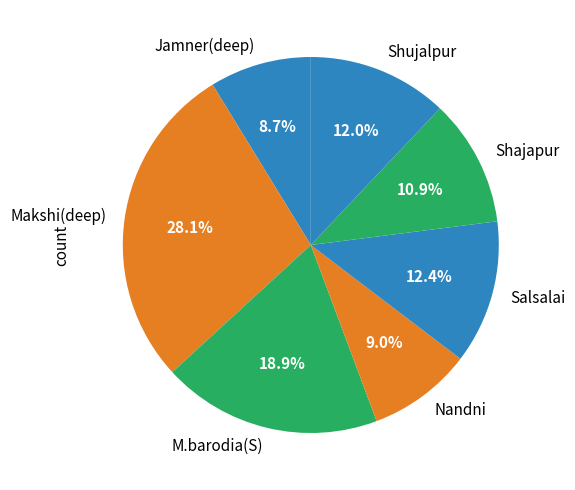

Which slice is the largest?

Makshi(deep)